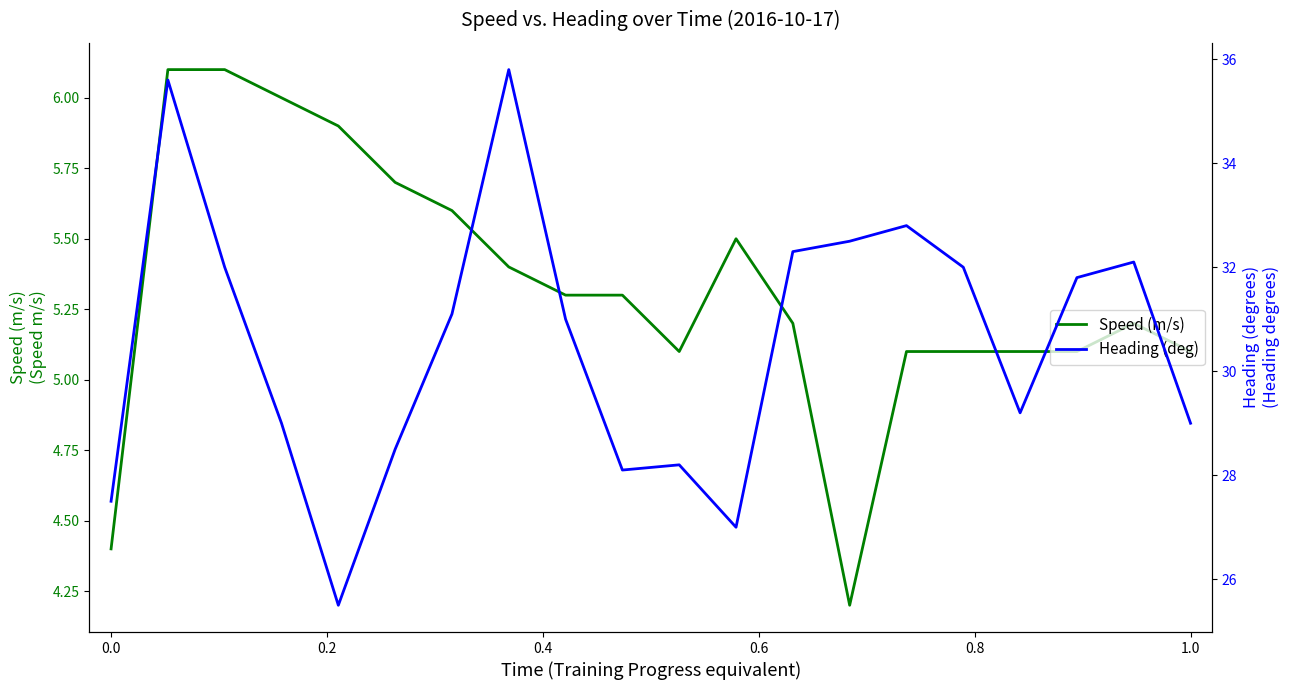

Does the chart have visible grid lines?

No